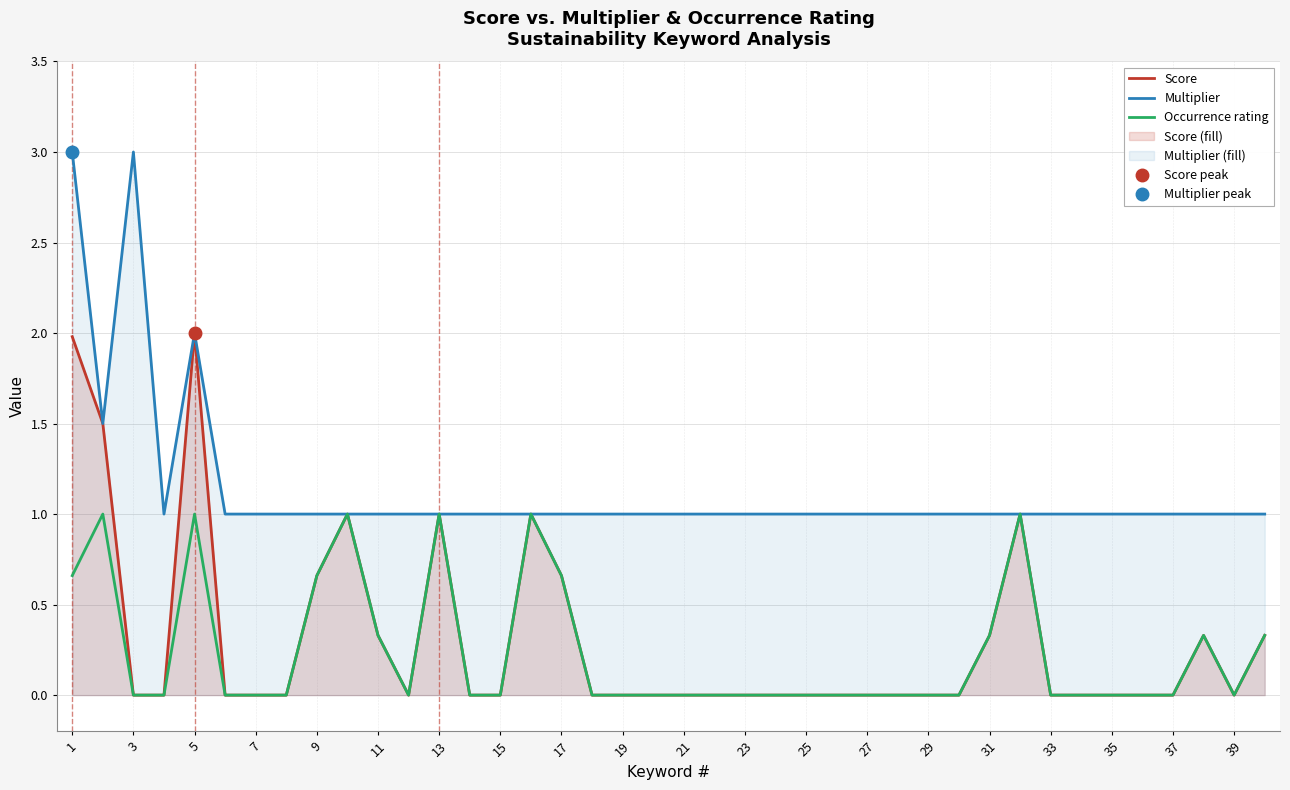

How many data points in Occurrence rating are above 0?

13